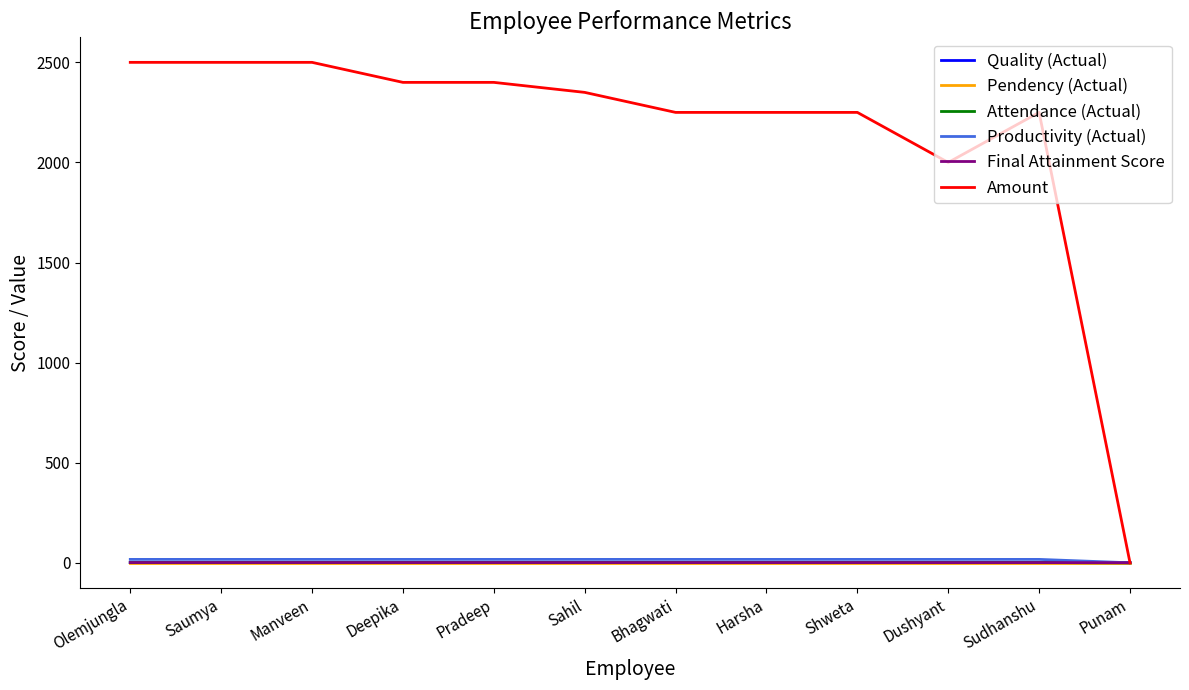

The Pendency (Actual) series shows 0.0 at Saumya. True or false?

True